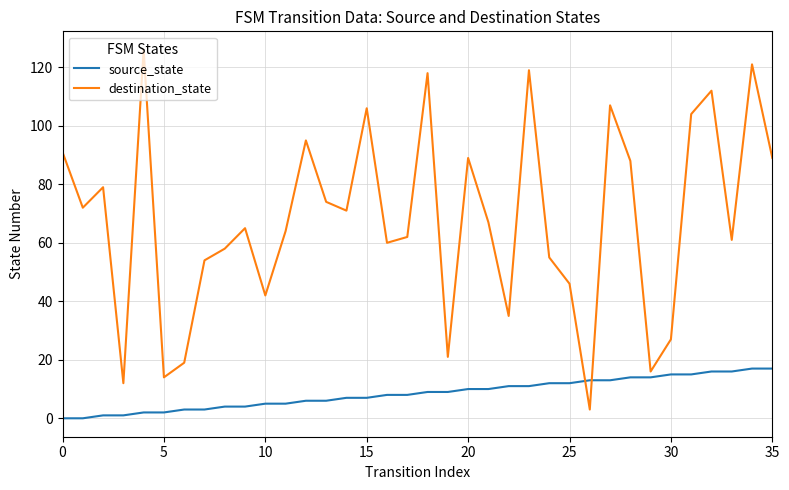

What is the maximum value for destination_state?

126